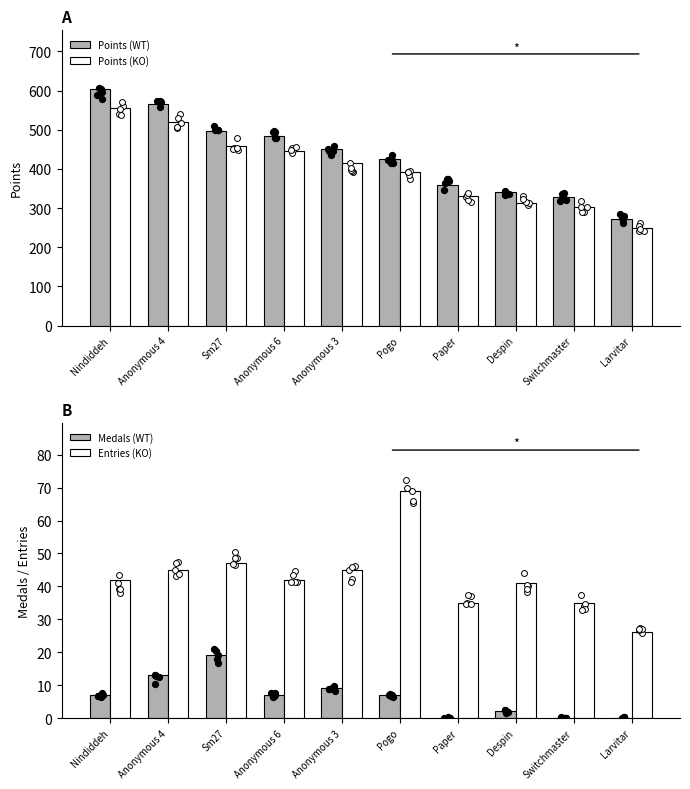

At how many categories does at least one series exceed 276?

9